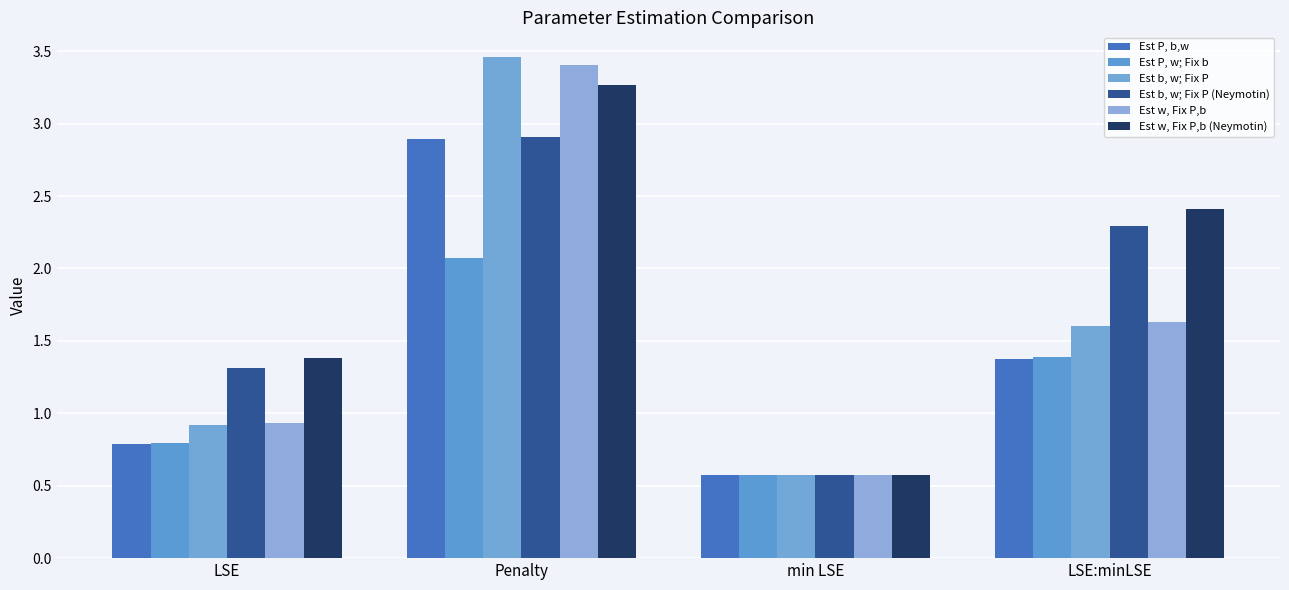

Where is Est w, Fix P,b nearest to the value 1?

LSE